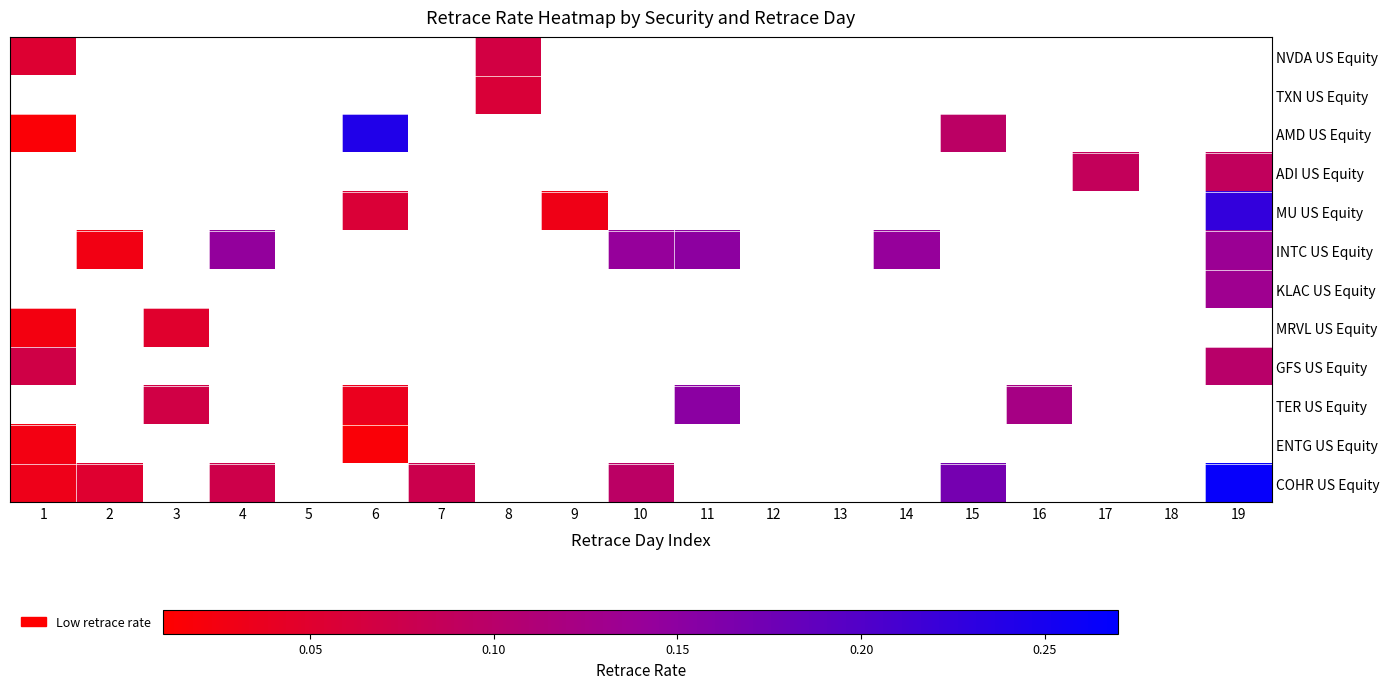

Is the value of INTC US Equity at 19 greater than the value of TER US Equity at 19?

No